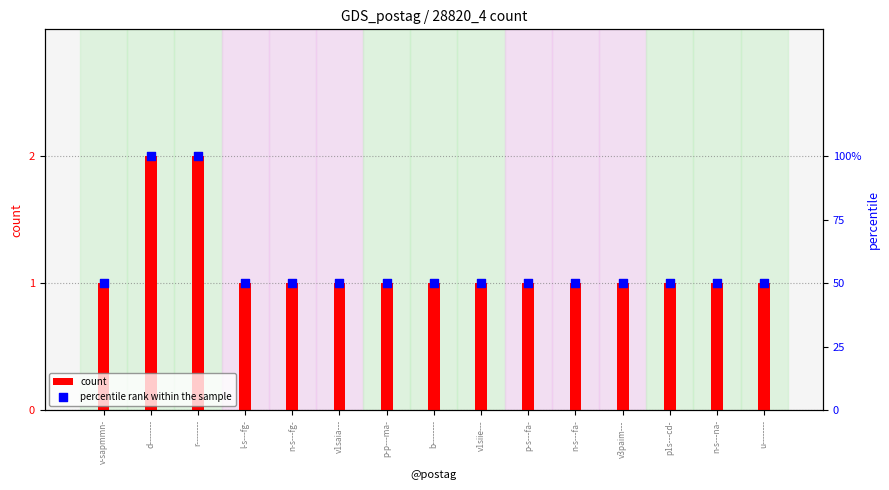

Is the value of percentile rank within the sample at r-------- greater than the value of count at p-p---ma-?

Yes